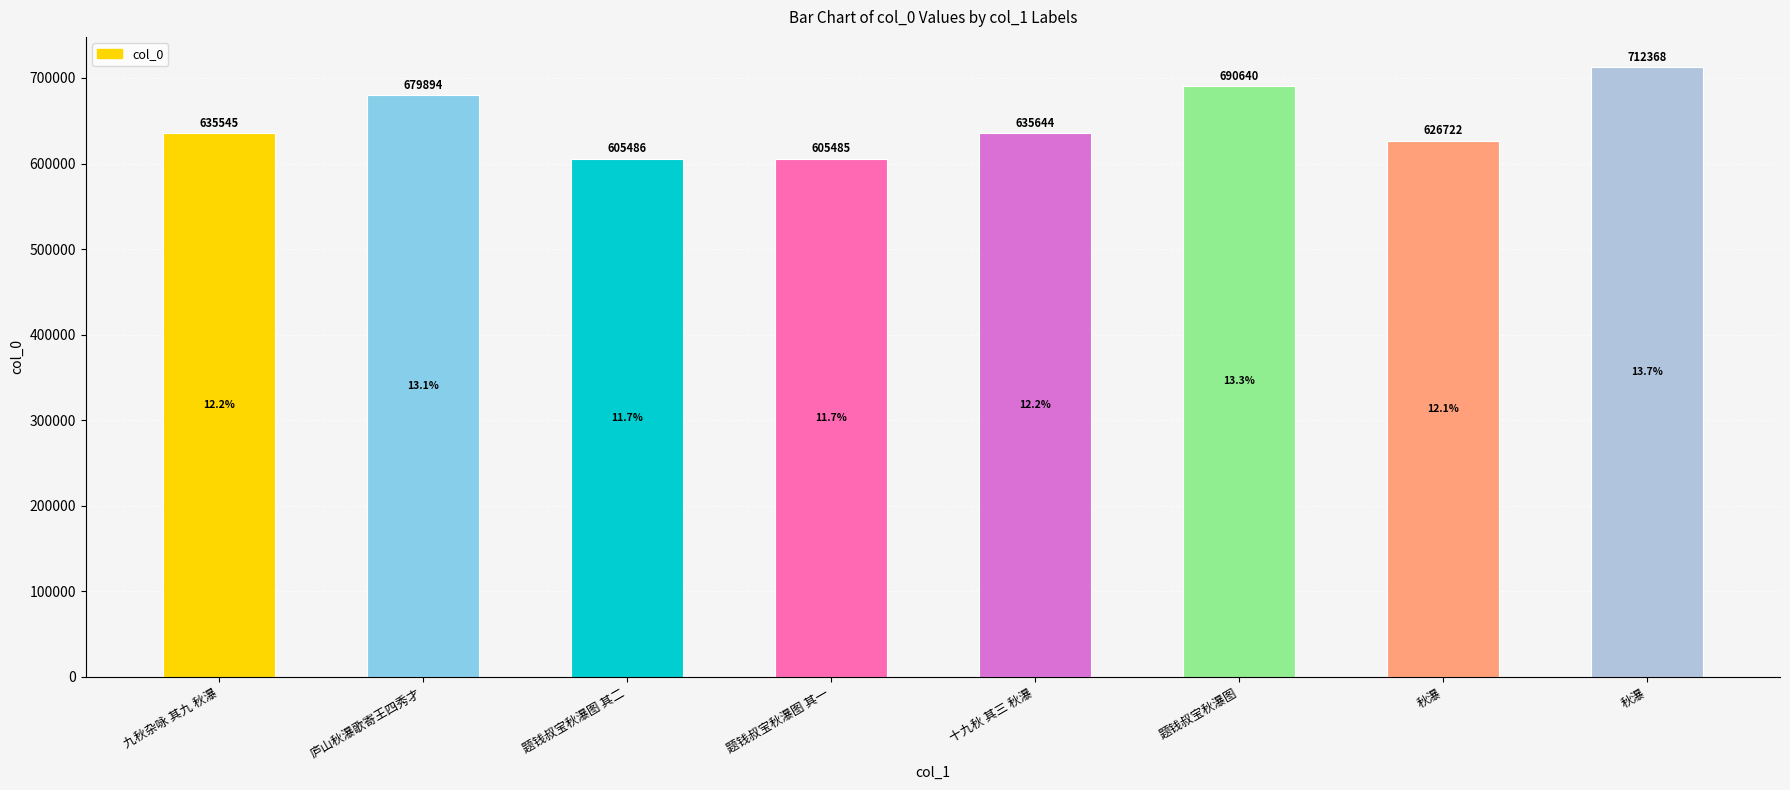

What is the label of the 7th bar from the right?

庐山秋瀑歌寄王四秀才